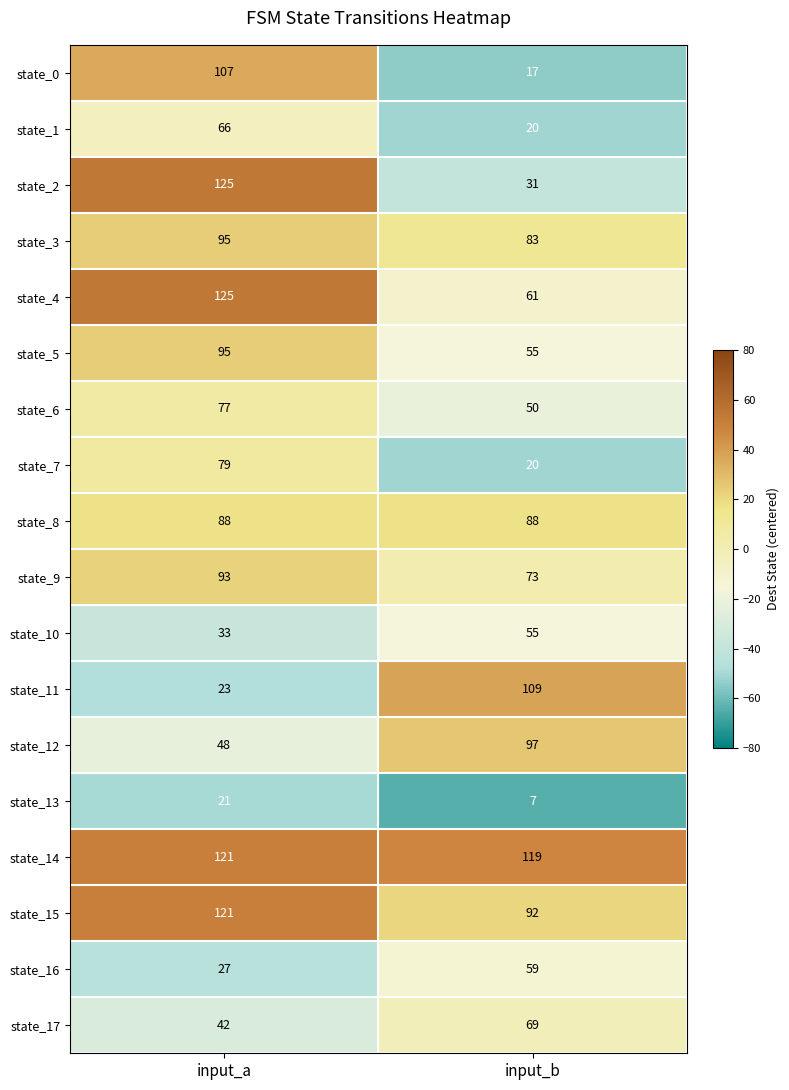

What is the greatest value displayed?

125